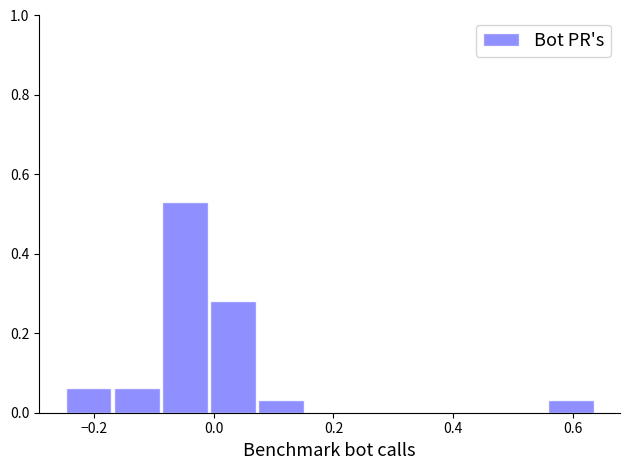

How tall is the bar that spans -0.24 to -0.16 on the x-axis? Neither the bar edges nor the heights are printed on the chart, so give them approximately, as read against the axes.

0.06